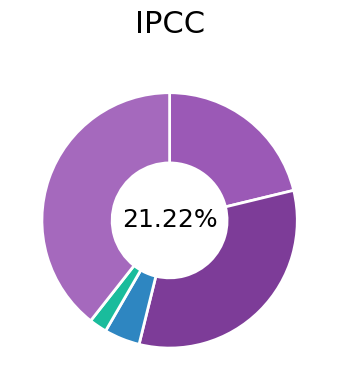

What percentage is the Robbery slice, to the nearest percent?

39%